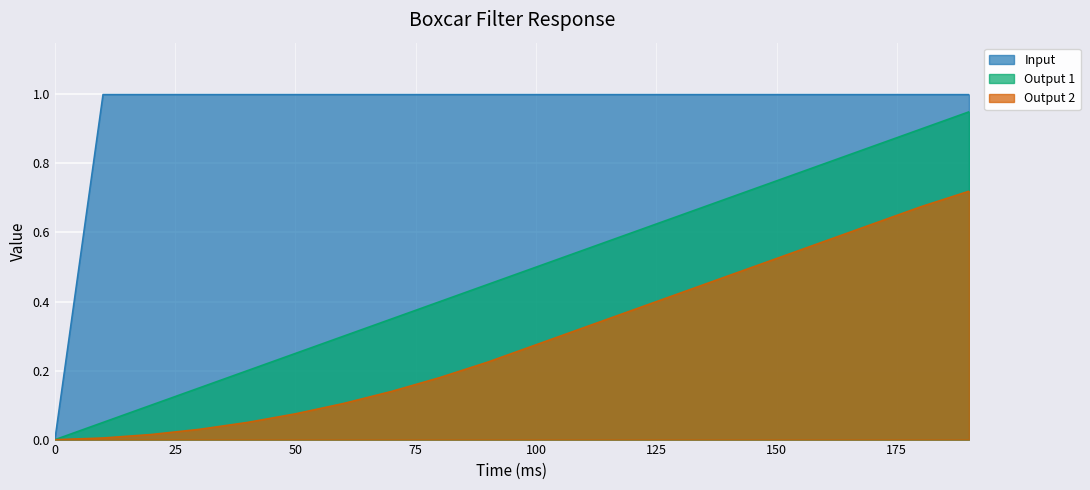

True or false: Input and Output 2 cross at least once.

False